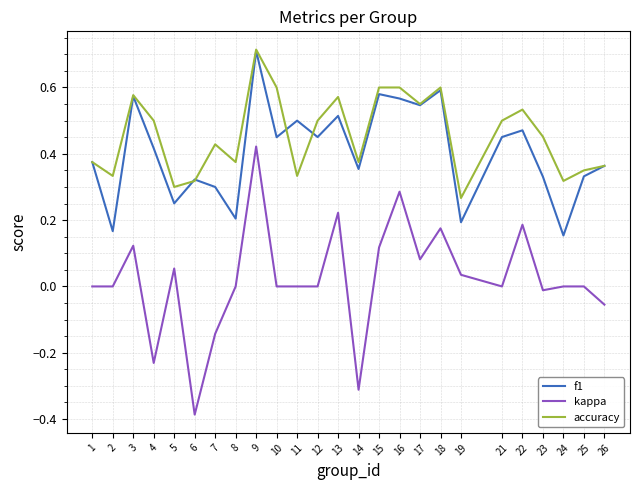

Is it true that kappa equals 0.3 at 13?

False